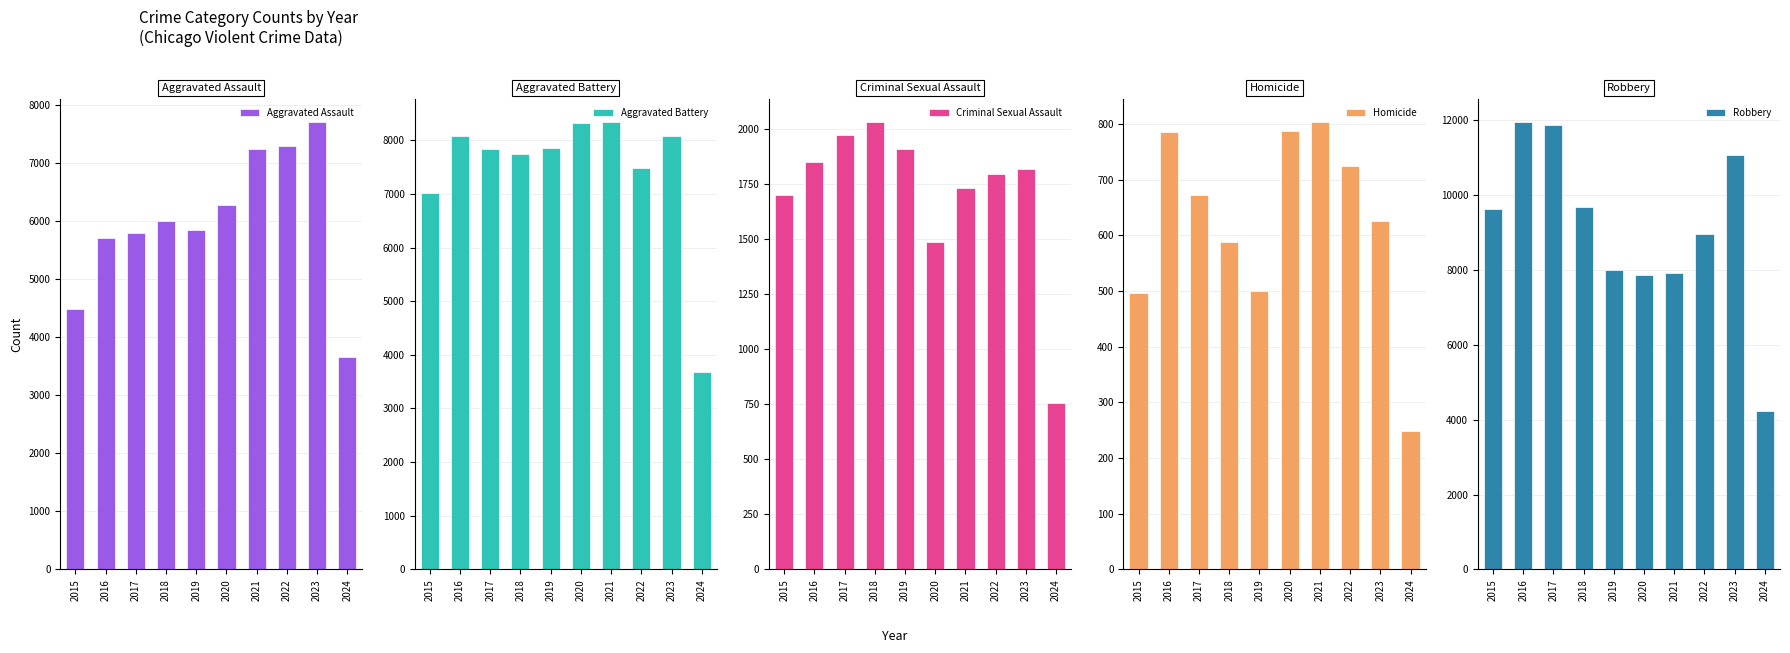

Reading left to right, list all the values displayed in this chart.

Aggravated Assault: 2015=4480	2016=5712	2017=5793	2018=6001	2019=5841	2020=6264	2021=7242	2022=7280	2023=7708	2024=3656
Aggravated Battery: 2015=7019	2016=8086	2017=7845	2018=7735	2019=7858	2020=8320	2021=8347	2022=7488	2023=8079	2024=3676
Criminal Sexual Assault: 2015=1701	2016=1849	2017=1974	2018=2034	2019=1909	2020=1485	2021=1733	2022=1795	2023=1820	2024=757
Homicide: 2015=496	2016=786	2017=672	2018=588	2019=499	2020=787	2021=804	2022=724	2023=625	2024=249
Robbery: 2015=9638	2016=11960	2017=11880	2018=9681	2019=7995	2020=7855	2021=7920	2022=8962	2023=11055	2024=4238